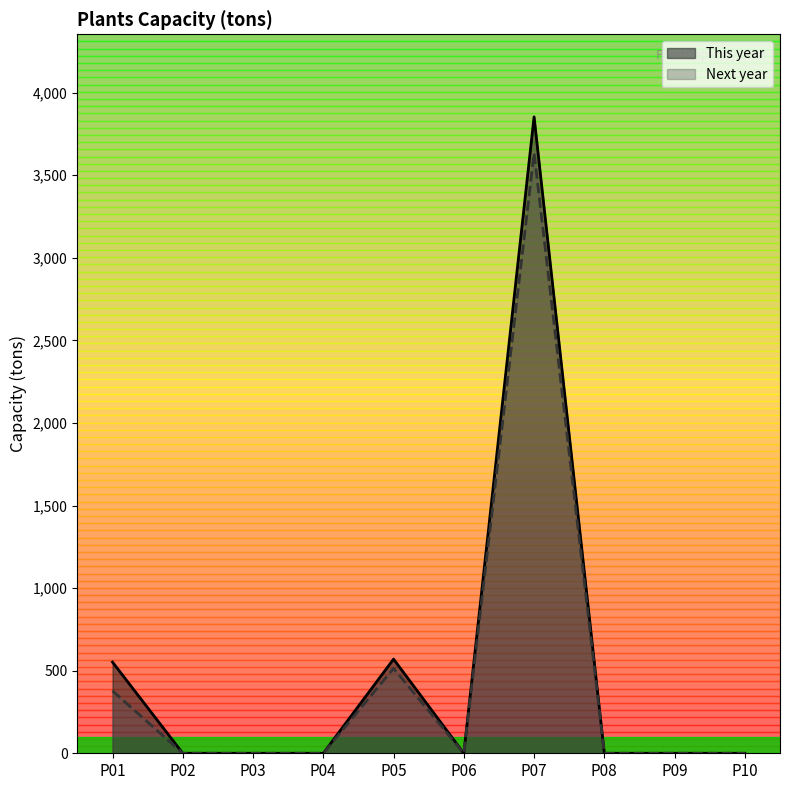

In This year, how many points are higher than both neighbors (excluding endpoints)?

2